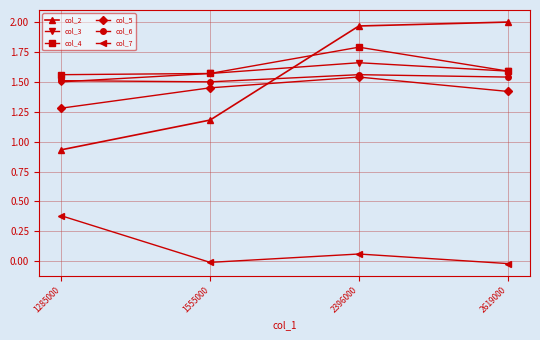

True or false: col_6 and col_2 cross at least once.

True